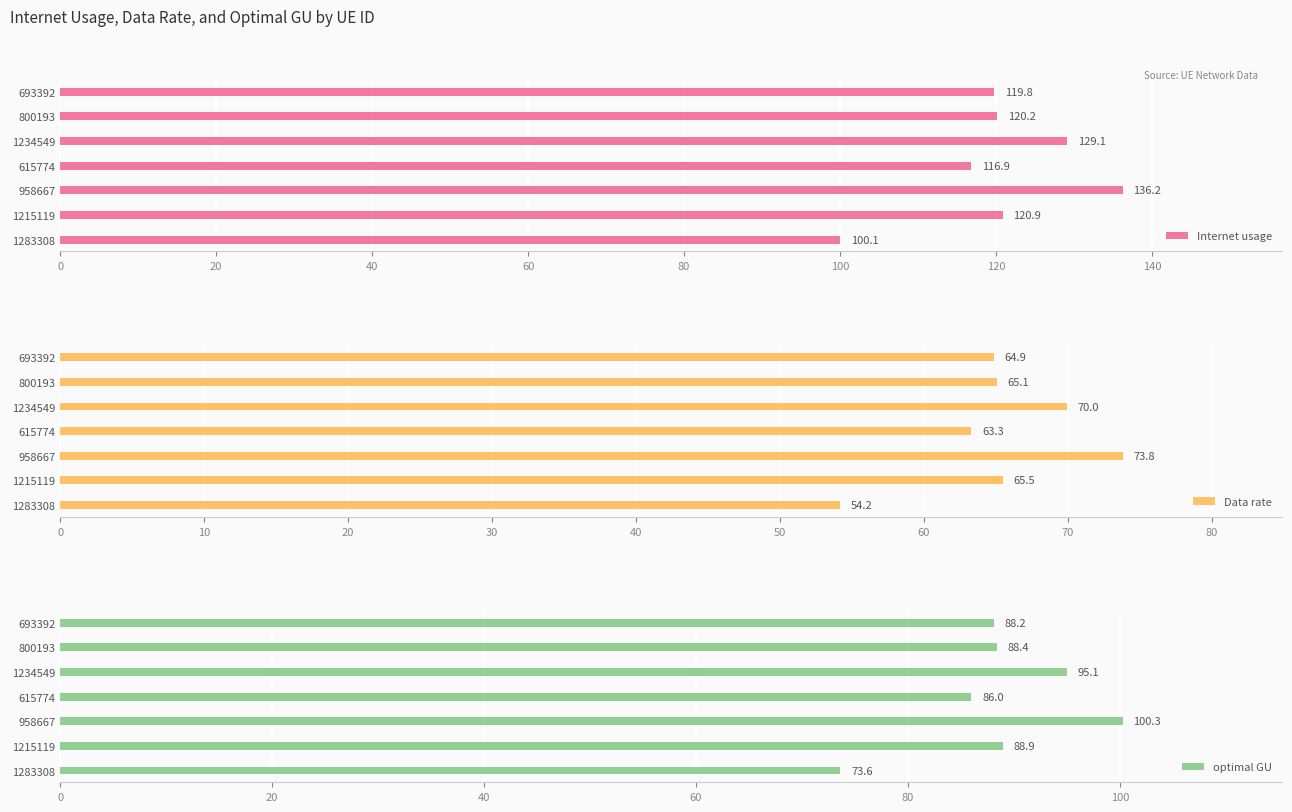

List the labels in order of Internet usage value, largest first.

958667, 1234549, 1215119, 800193, 693392, 615774, 1283308